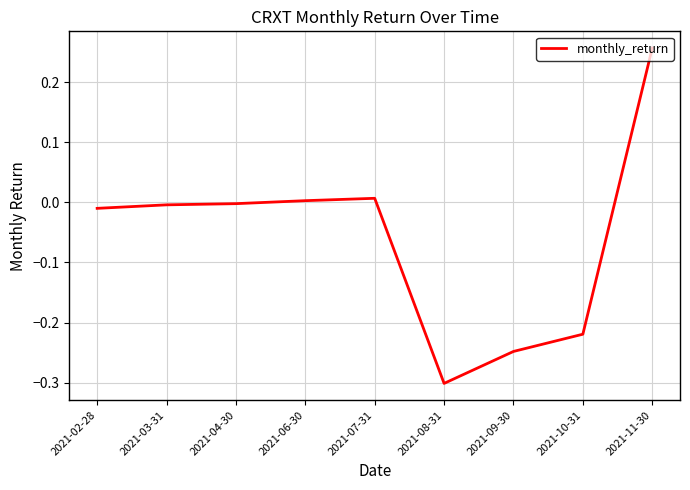

How many lines are shown in the chart?

1